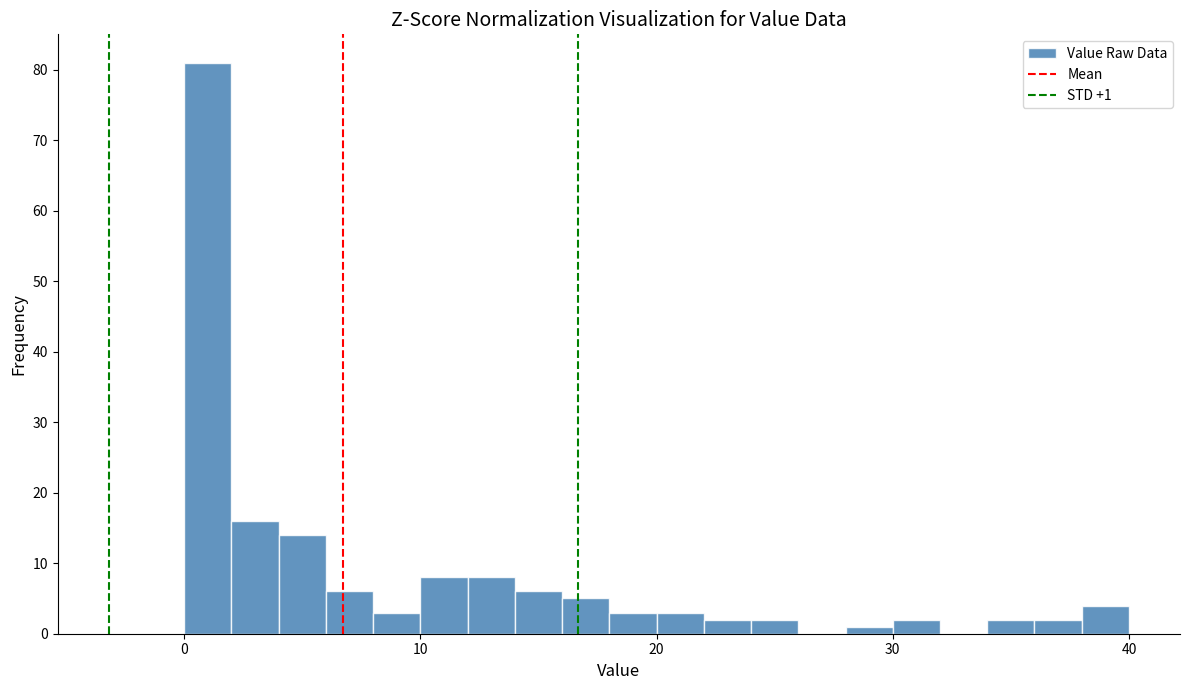

Read against the x-axis, roughly where is the centre of the tallest bar?

1